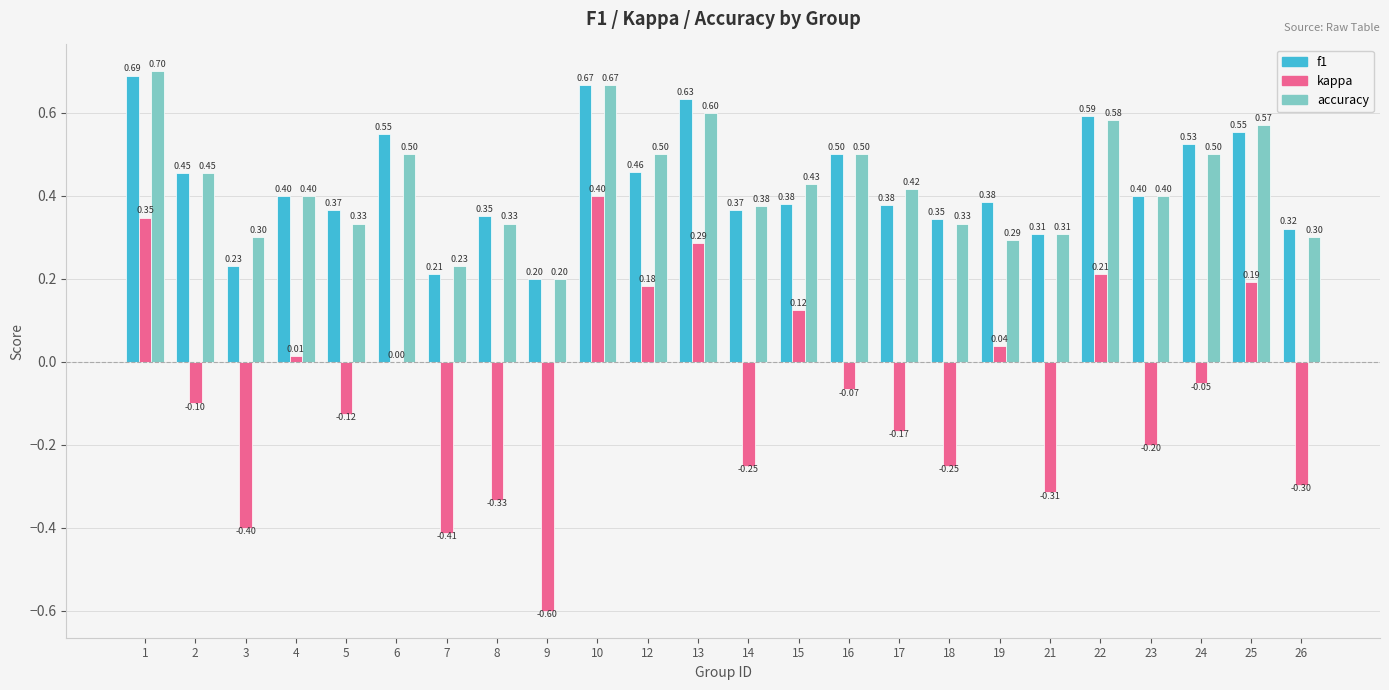

What is the average value of the f1 series?

0.4